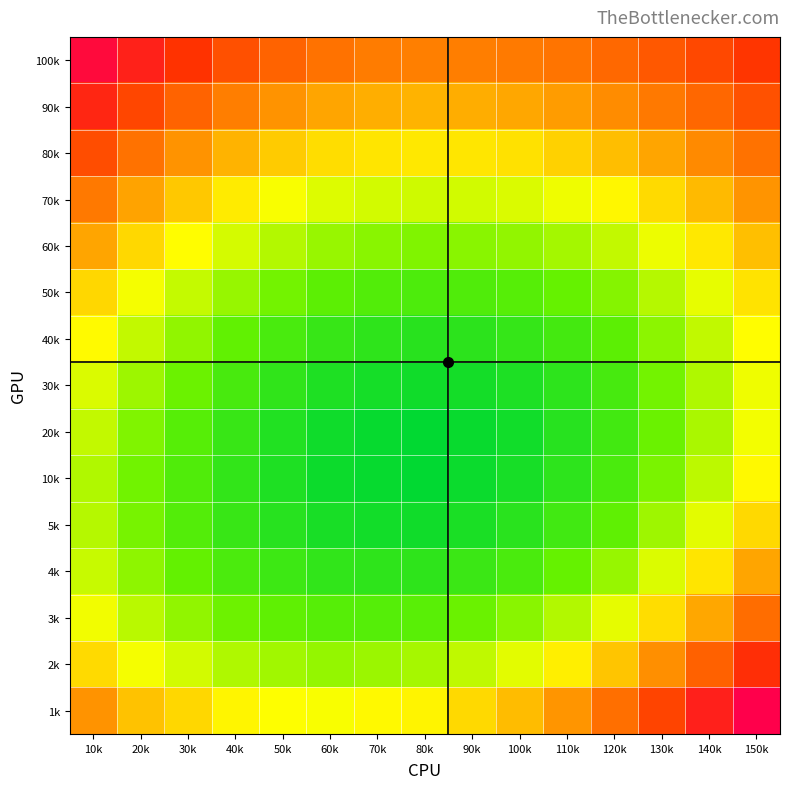

What is the spread (max minus min) of values at 110k?

0.1